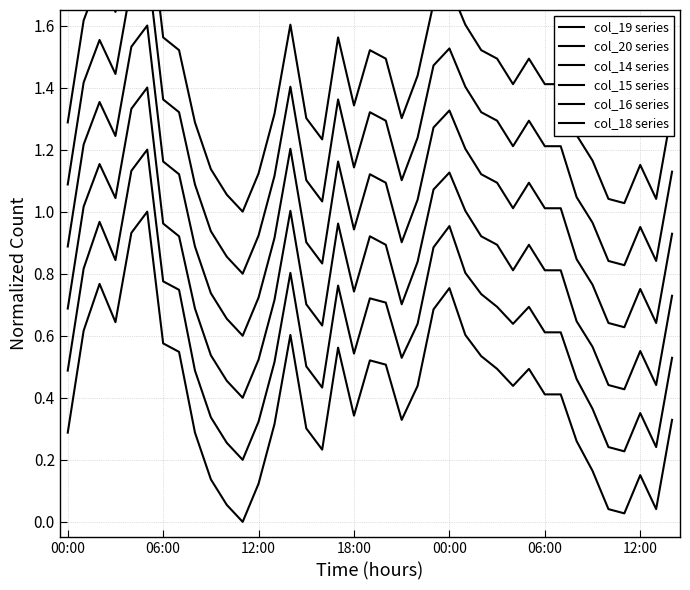

True or false: col_20 series and col_16 series cross at least once.

False